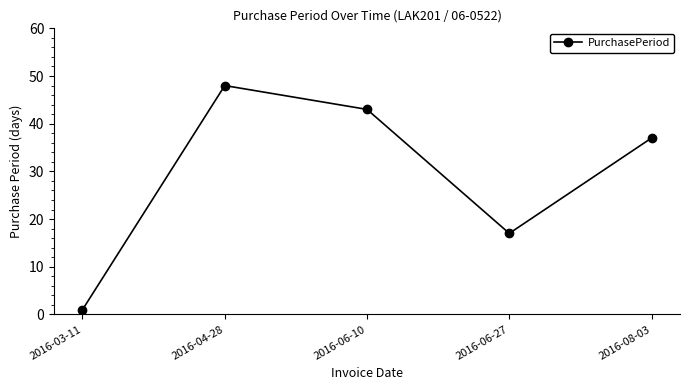

What is the approximate value at 2016-06-27?

17